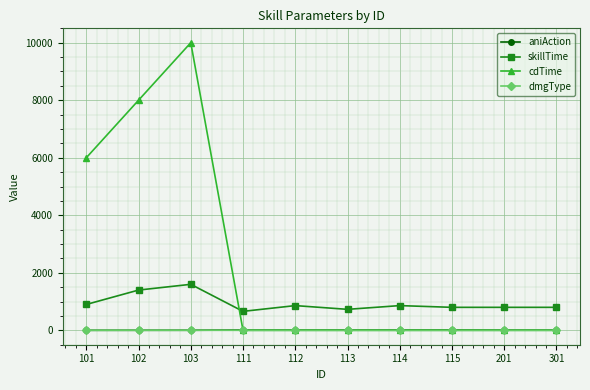

How many categories are shown in the chart?

10